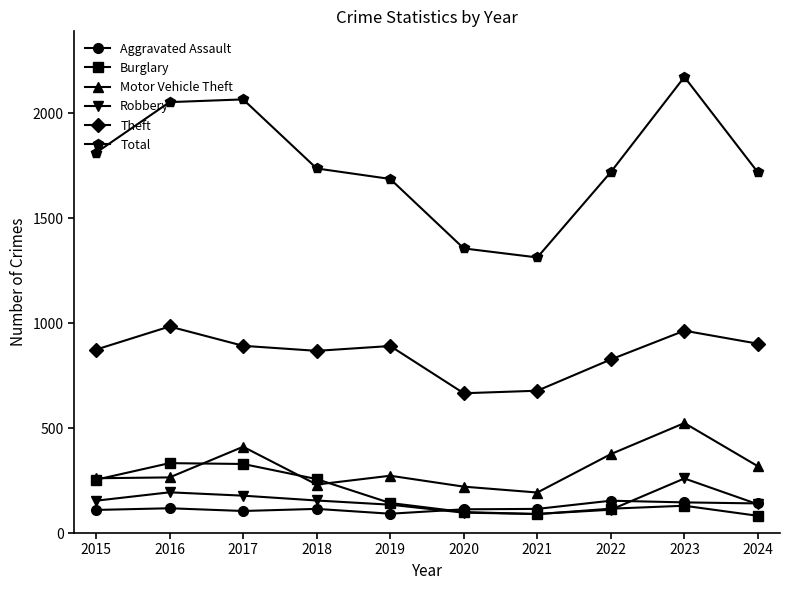

Which label corresponds to the largest value in the chart?

2023